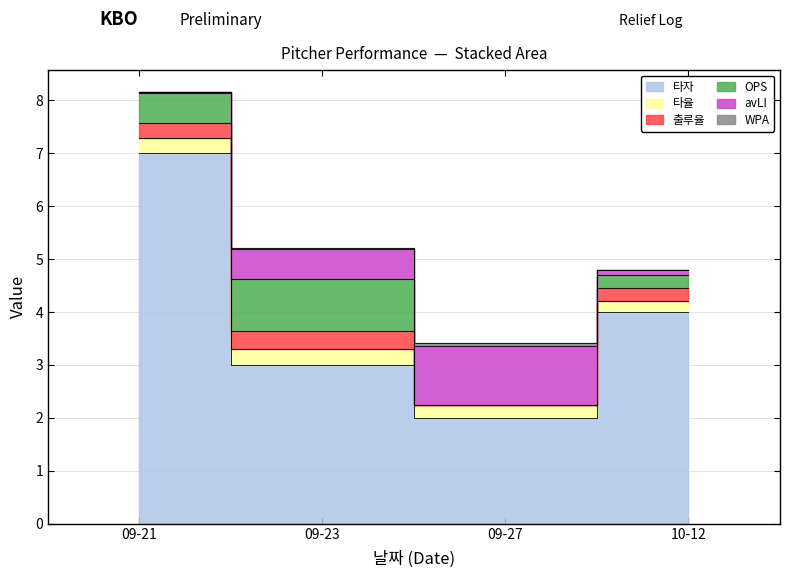

True or false: 타자 and 타율 intersect in this chart.

False